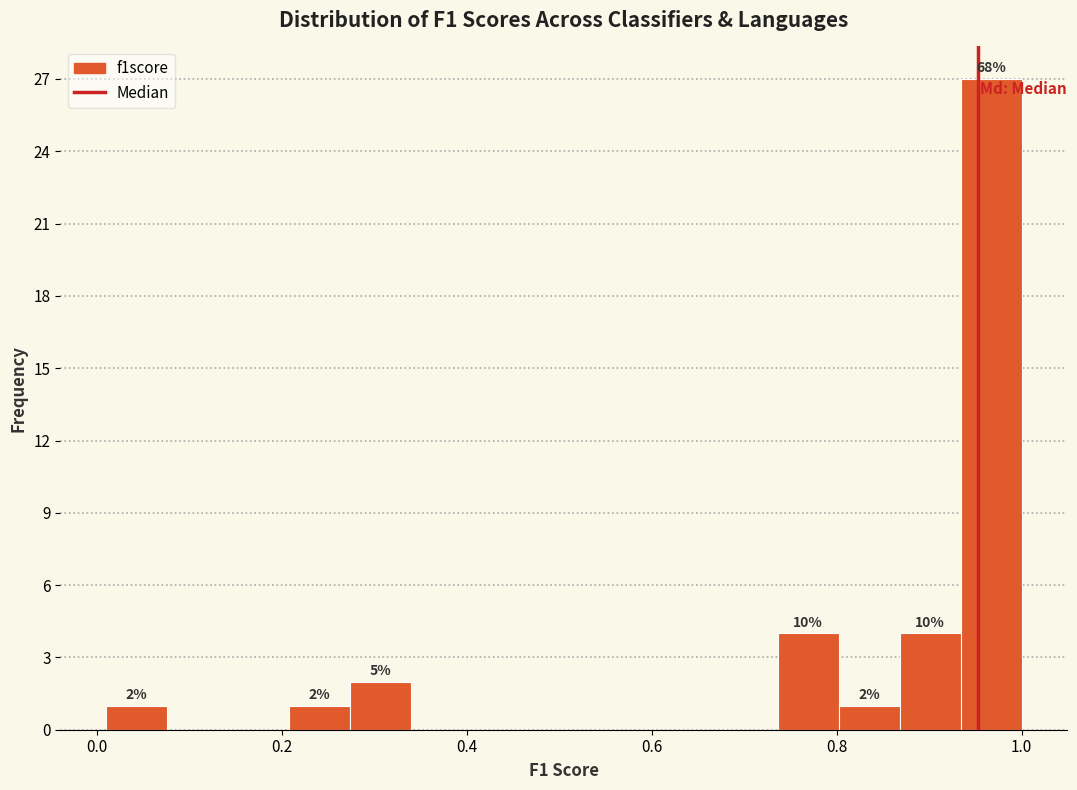

Around what value on the x-axis is the tallest bar? Give the approximate position of its centre, as read against the axis.

0.96